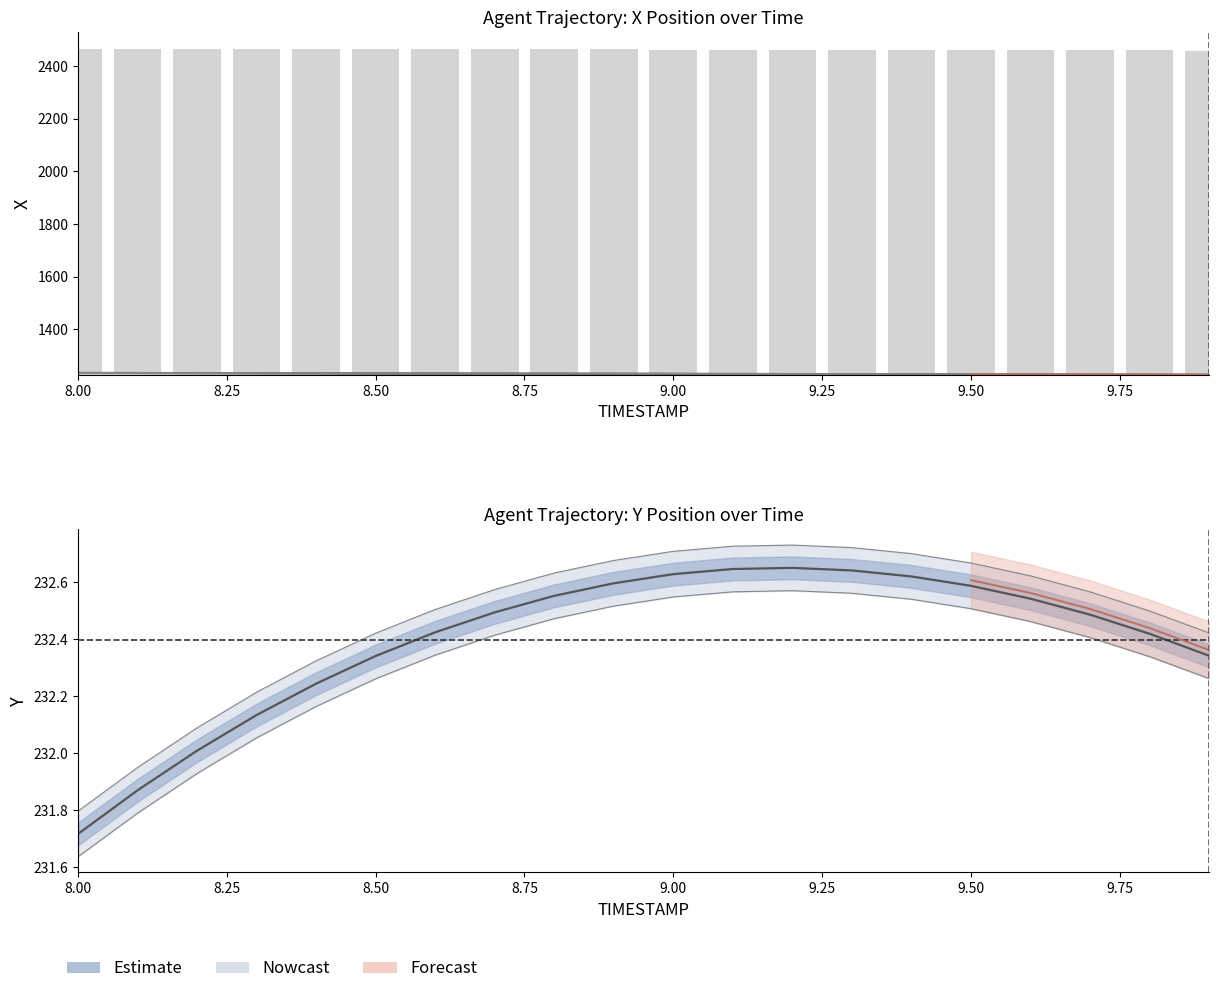

Which series has the largest total across all categories?

X